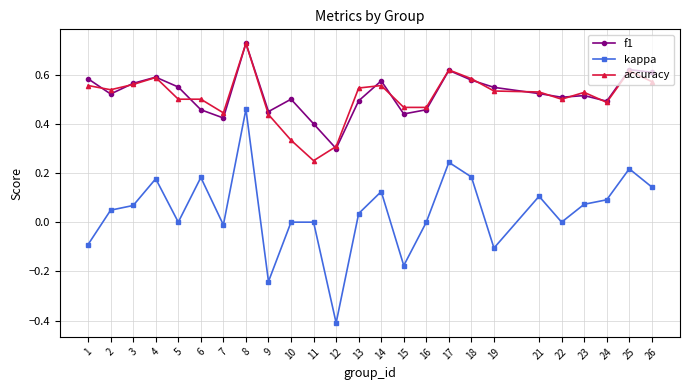

Which label corresponds to the smallest value in the chart?

12